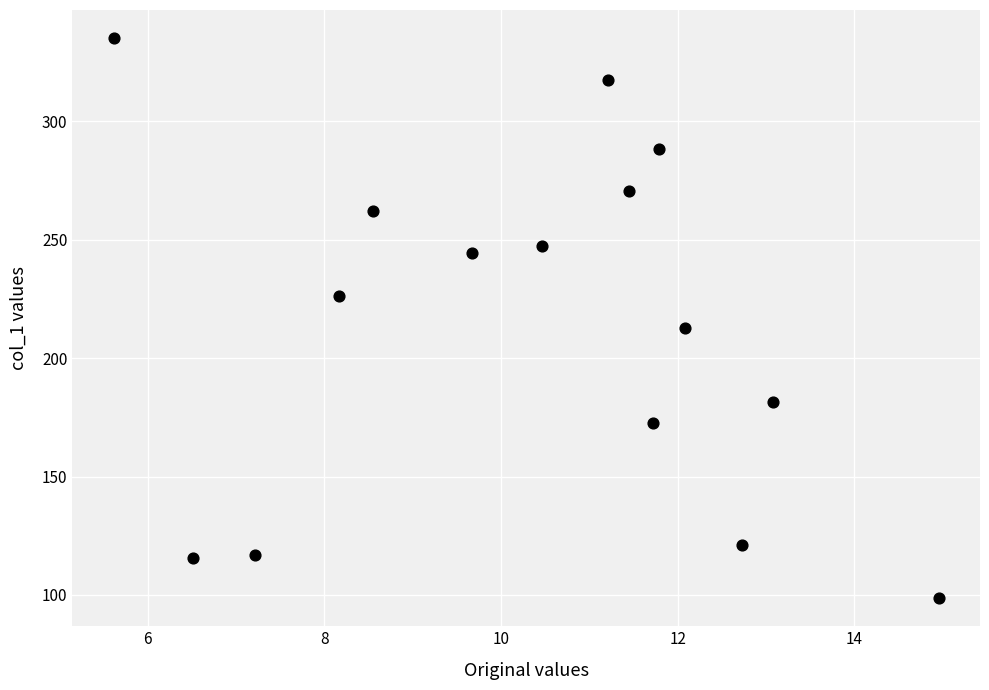

What Y value in the scatter plot is closest to 216?

212.9